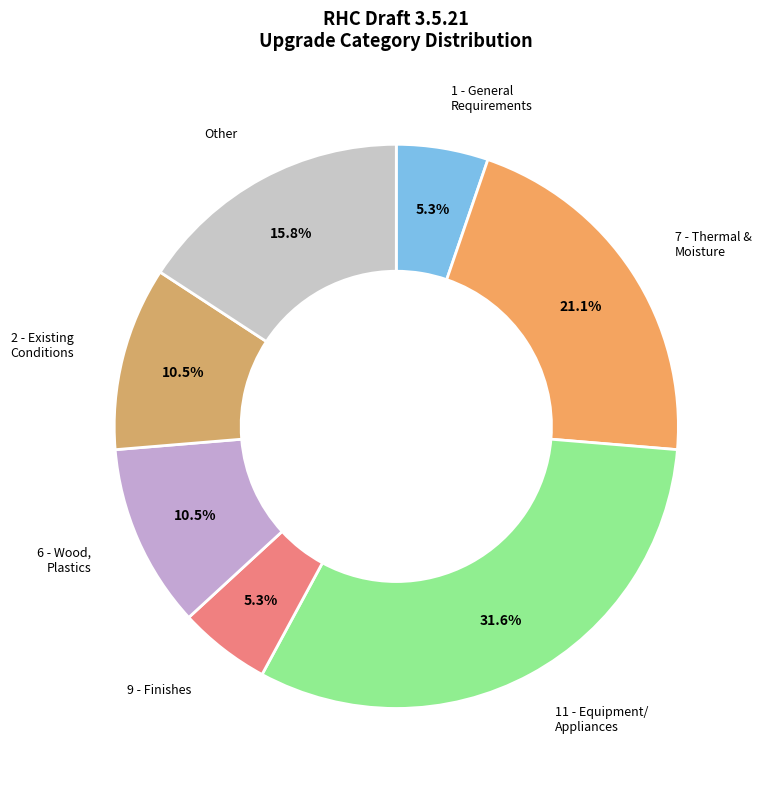

Rank the categories by value from lowest to highest.

1 - General Requirements, 9 - Finishes, 6 - Wood, Plastics and Composites, 2 - Existing Conditions, Other, 7 - Thermal and Moisture Protection, 11 - Equipment / Appliances